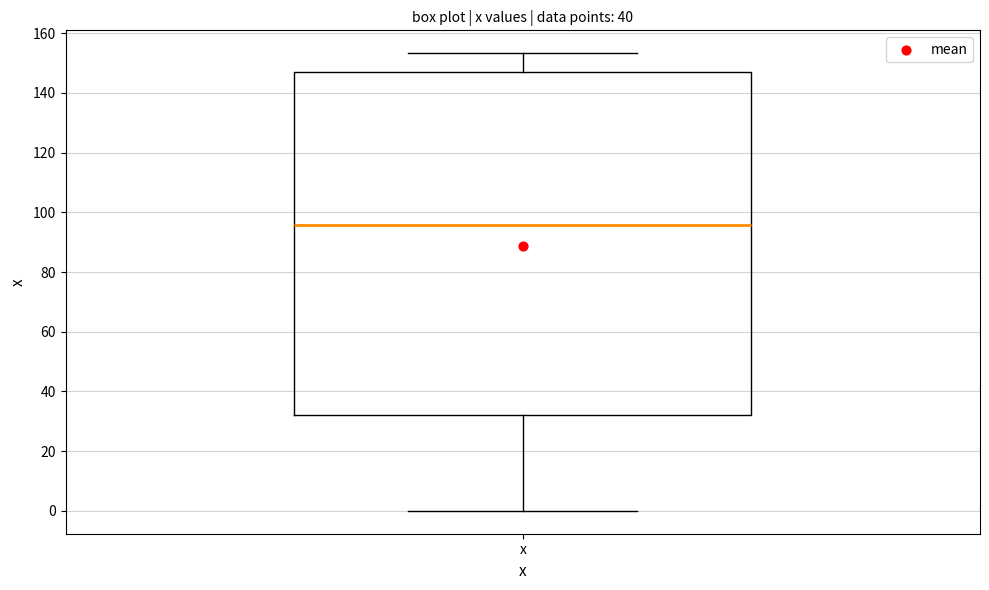

Where is the upper edge of the box for x on the y-axis? The values are not printed on the chart, so give them approximately, as read against the axis.

146